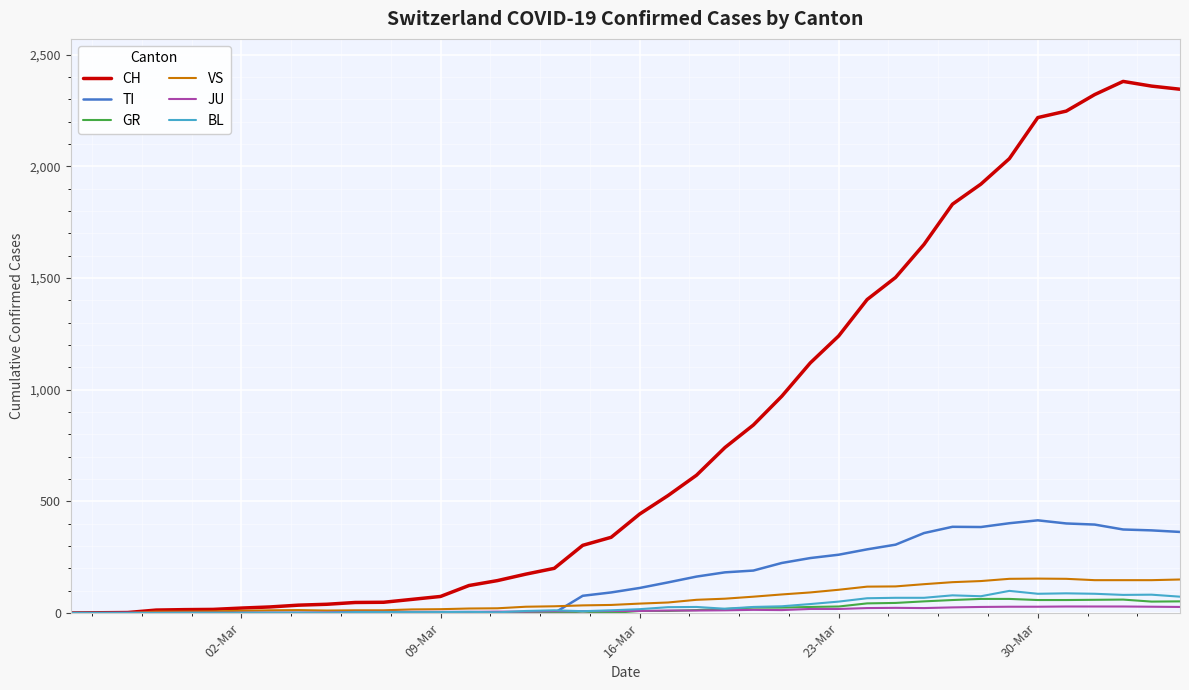

Which series has the widest spread of values?

CH